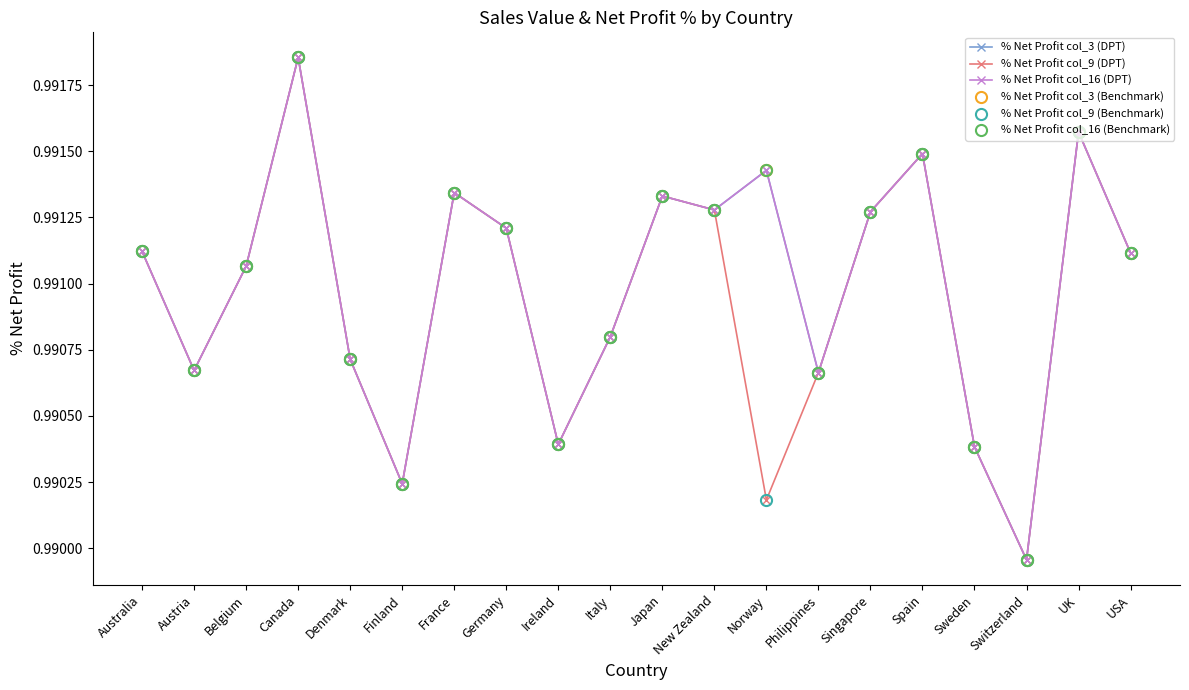

At which category does % Net Profit col_3 (Benchmark) reach its first local peak?

Canada